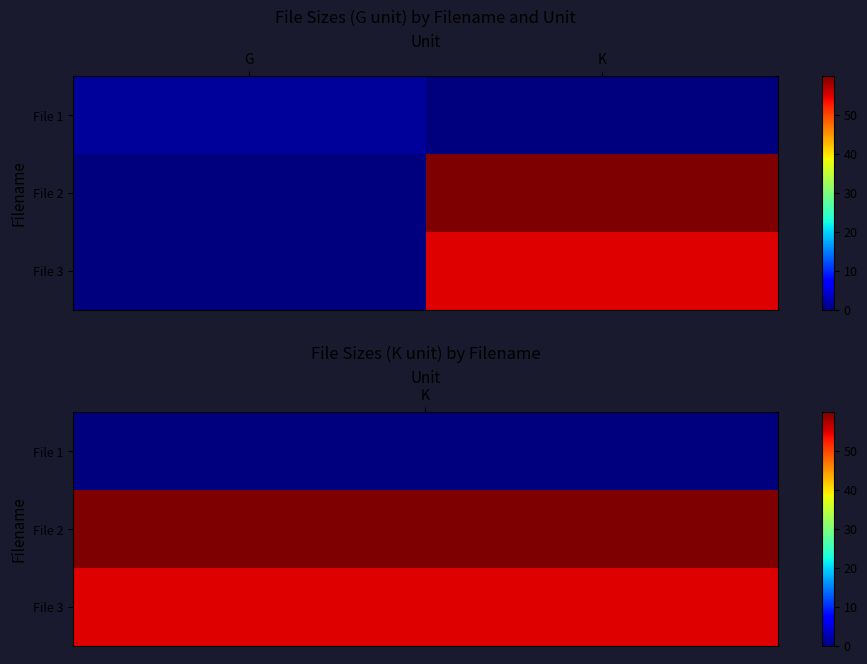

Which series has the largest range (max minus min)?

File 2